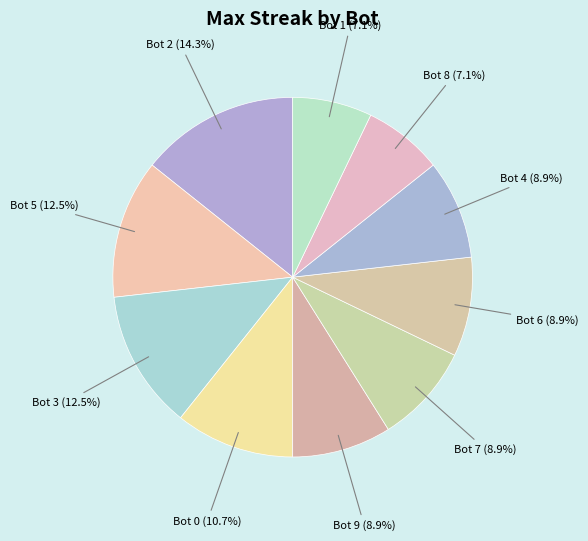

Which slice is the largest?

Bot 2